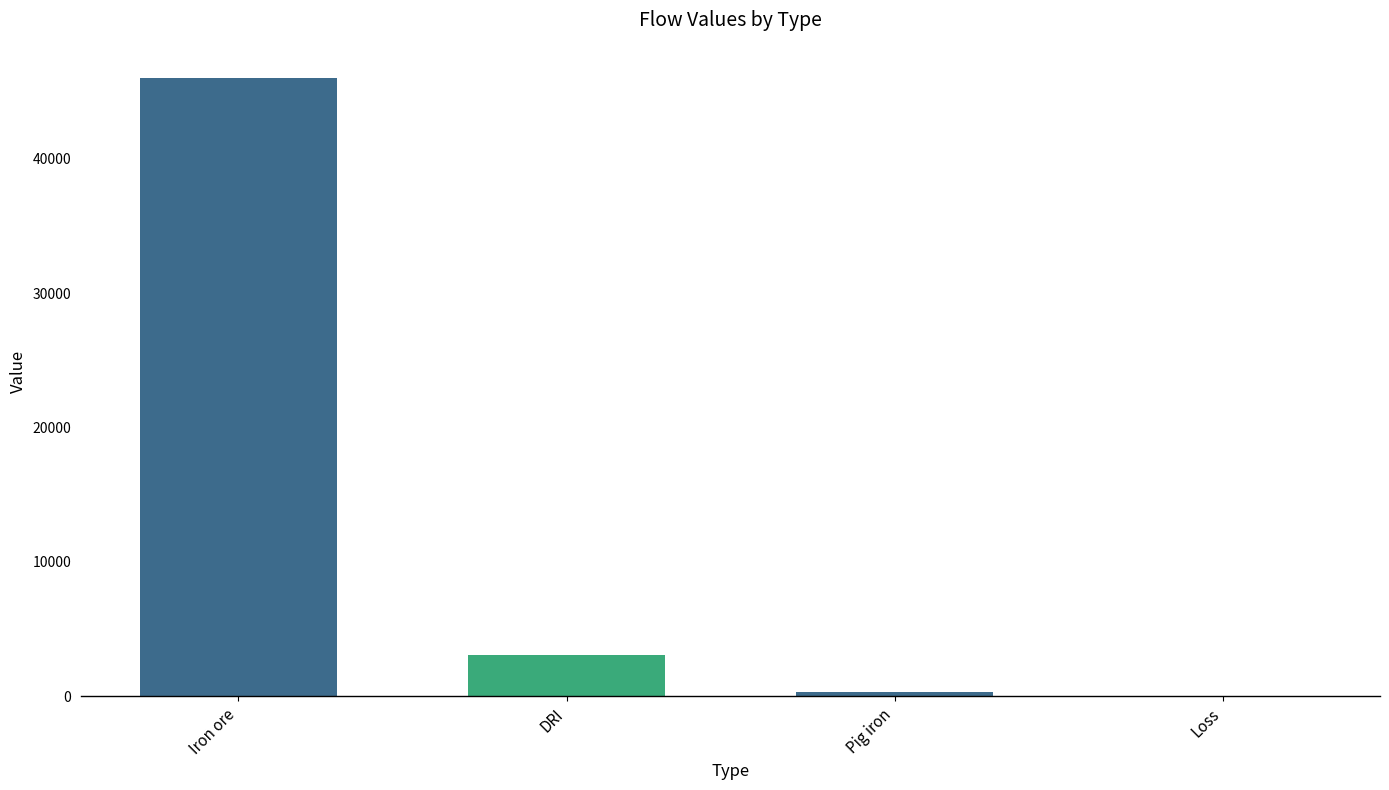

Reading right to left, what are all the values shown in this chart?

19.5	290.0	3092.3	46037.5